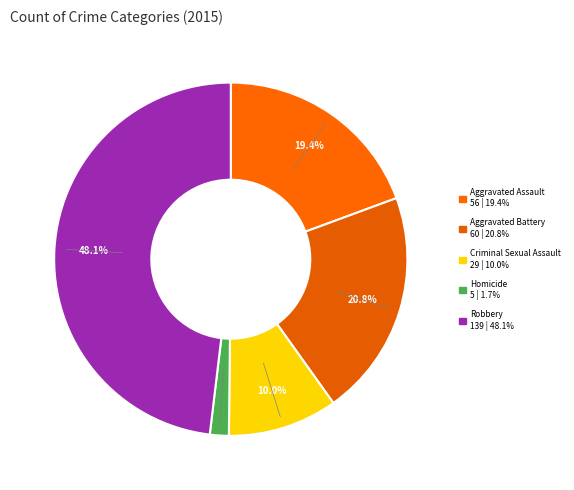

How many slices are in this pie chart?

5